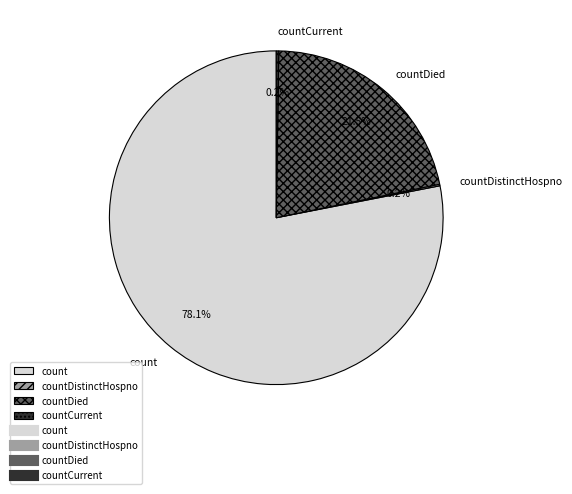

Which has a higher value, count or countDied?

count